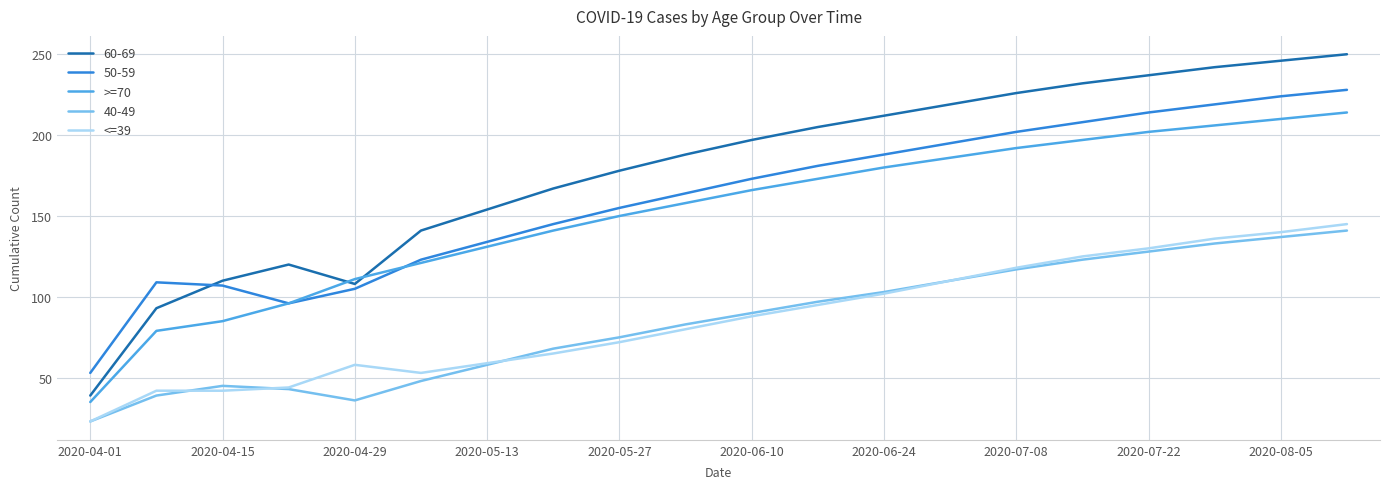

What is the smallest value displayed?

23